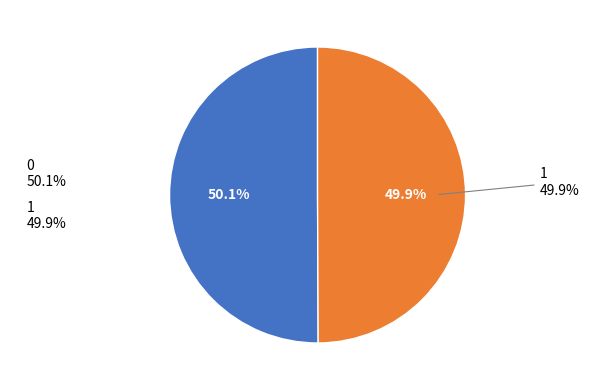

Which slice is the smallest?

1